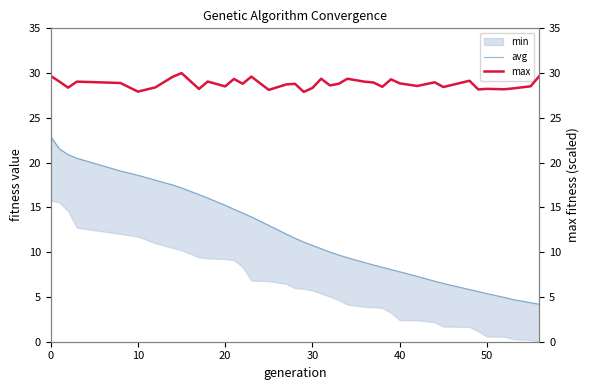

Which series has the largest range (max minus min)?

avg